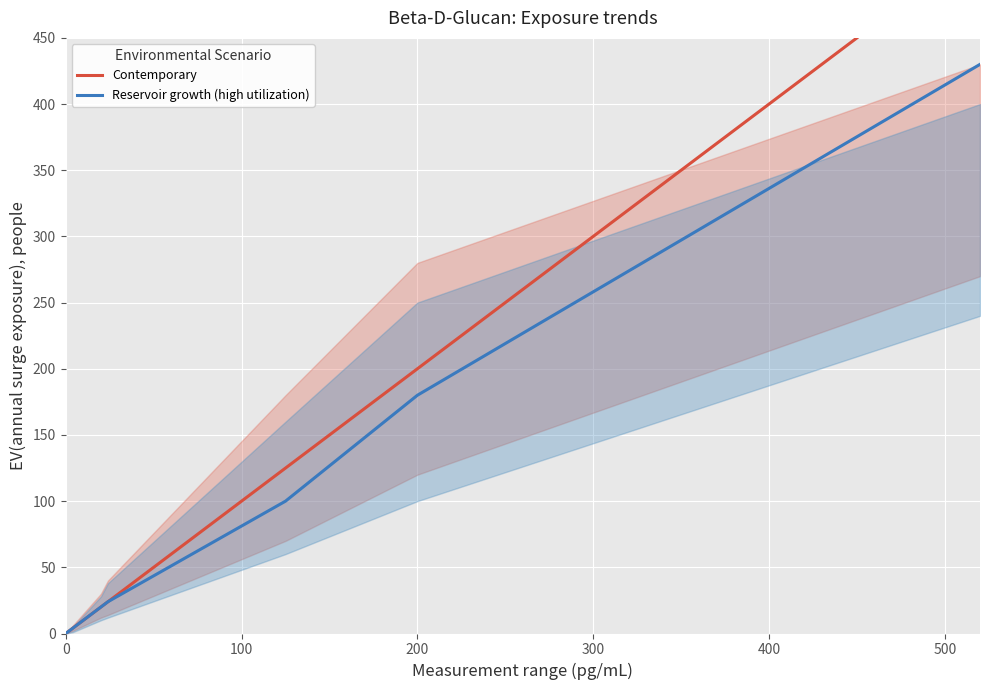

True or false: Reservoir growth (high utilization) and Contemporary intersect in this chart.

False